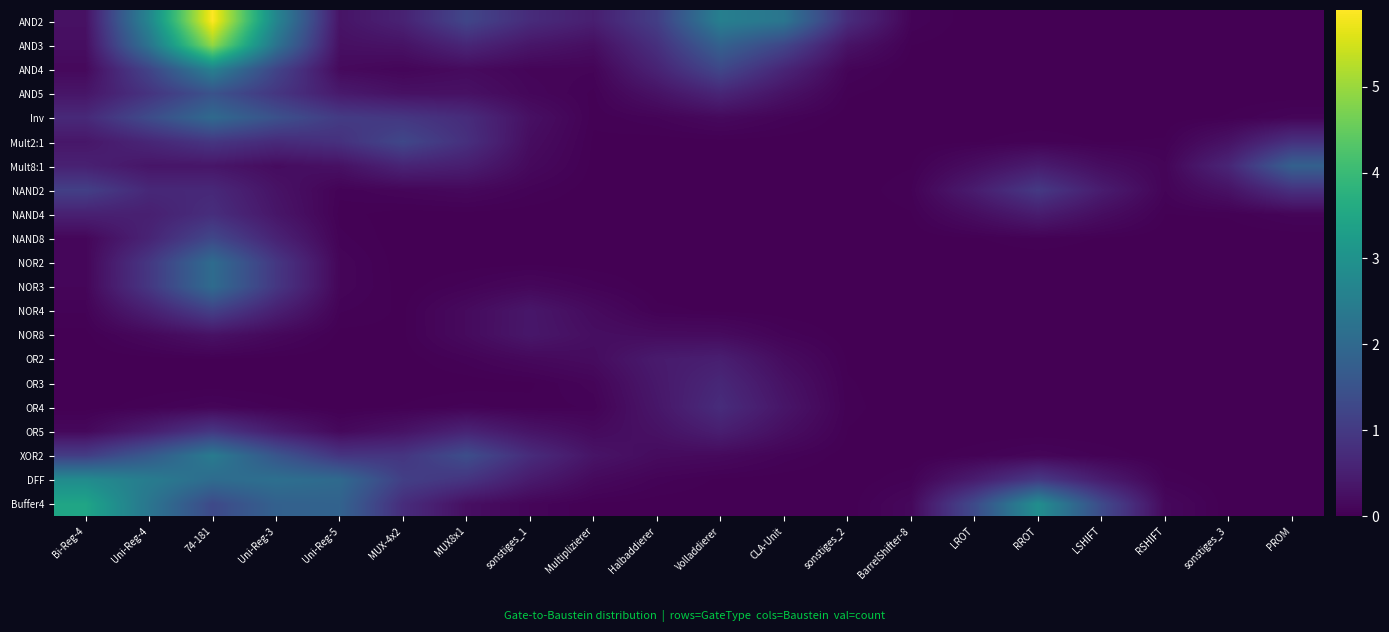

Which label corresponds to the largest value in the chart?

74-181